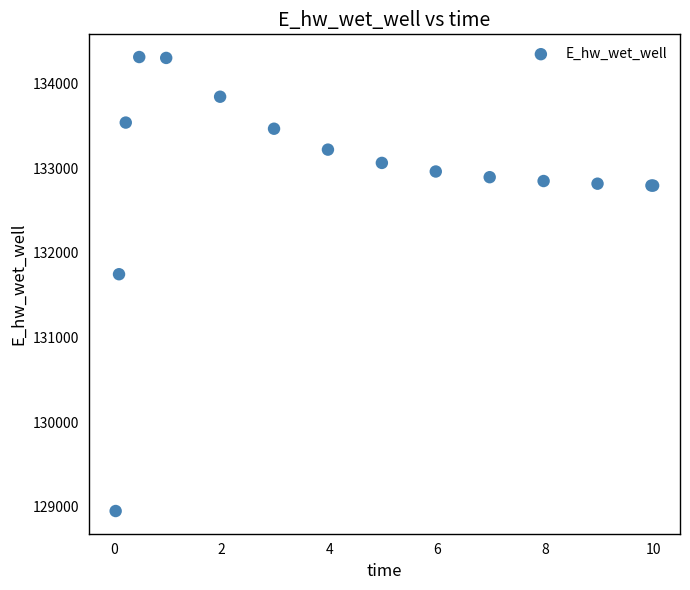

What Y value in the scatter plot is closest to 131631?

131747.2